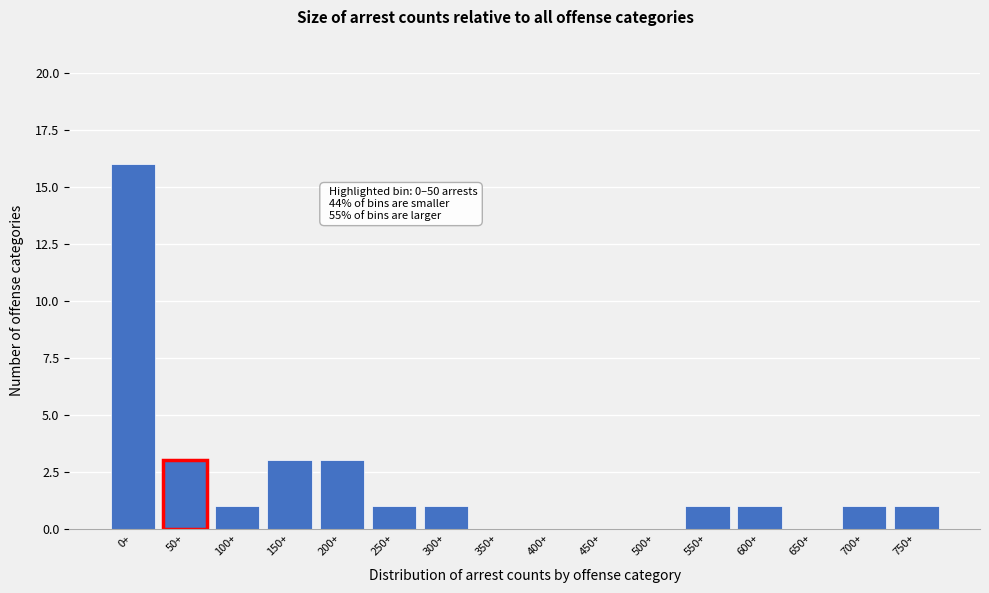

Reading left to right, transcribe all the data shown in this chart.

0+=16	50+=3	100+=1	150+=3	200+=3	250+=1	300+=1	350+=0	400+=0	450+=0	500+=0	550+=1	600+=1	650+=0	700+=1	750+=1